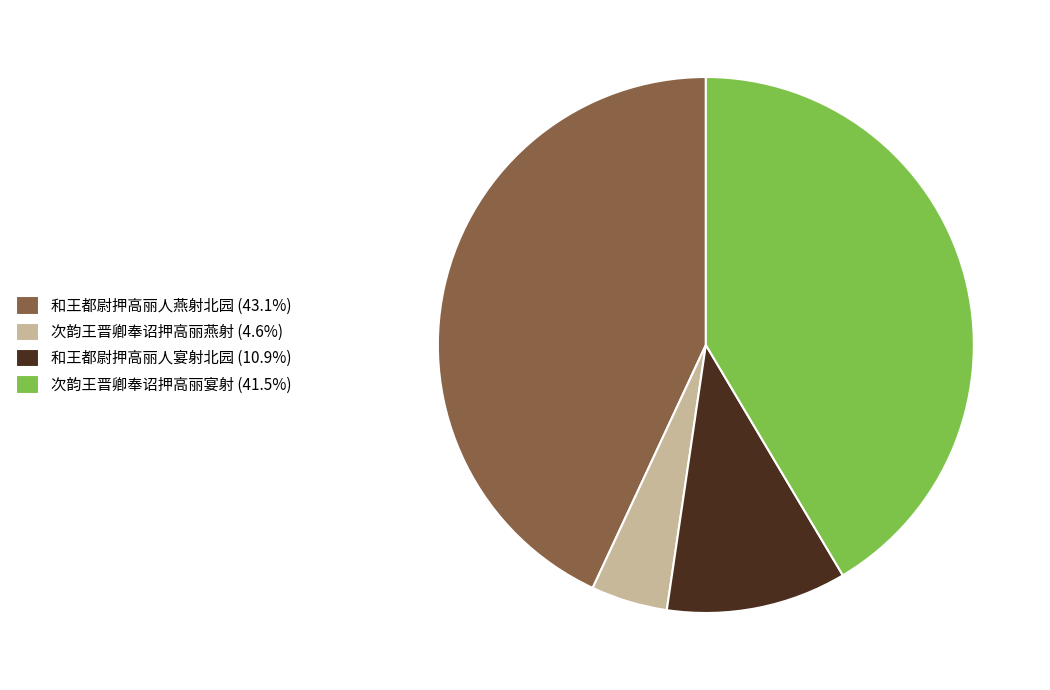

How many slices are in this pie chart?

4